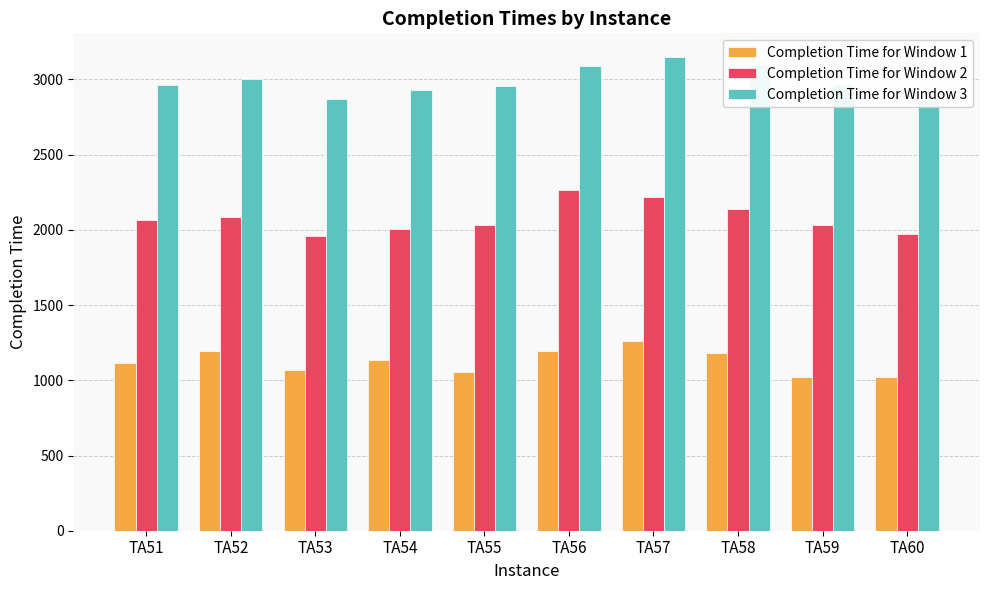

What is the average value of the Completion Time for Window 1 series?

1124